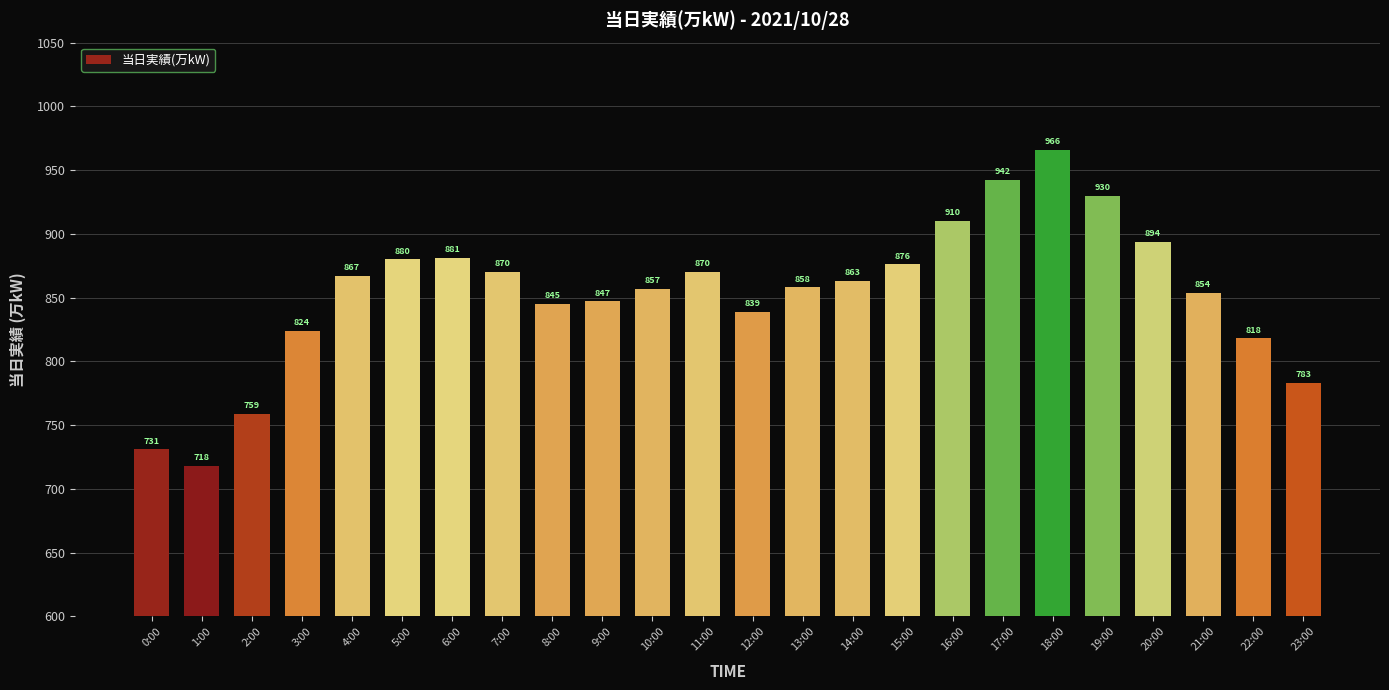

What is the difference between the second highest and minimum values?

224